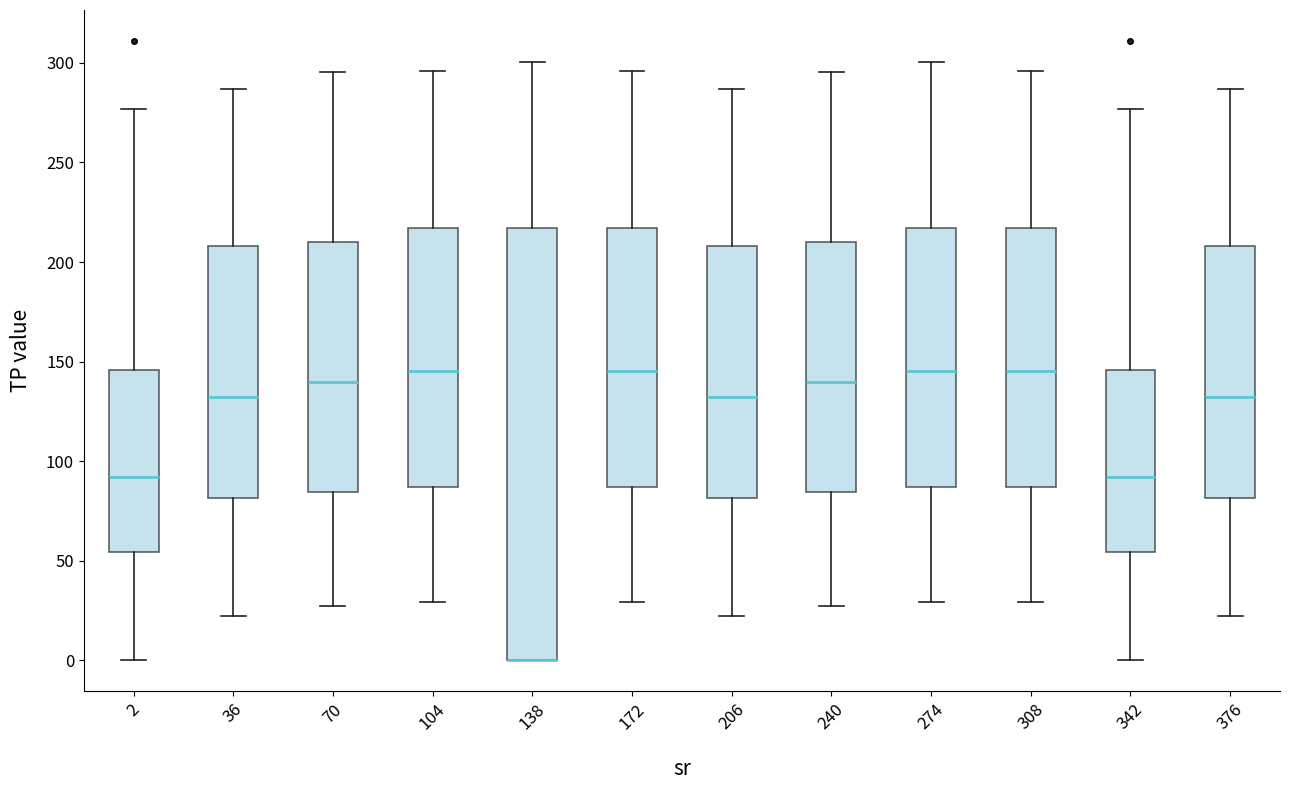

Where does the lower whisker of the box at x = 36 end on the y-axis? The values are not printed on the chart, so give them approximately, as read against the axis.

20